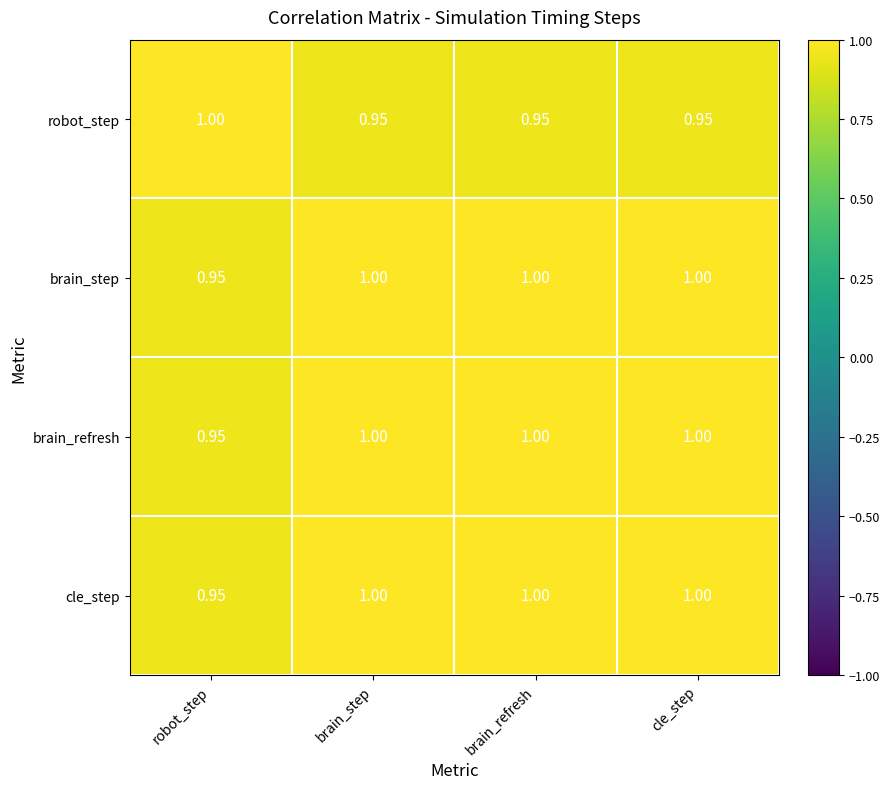

At which label is cle_step closest to 0?

robot_step